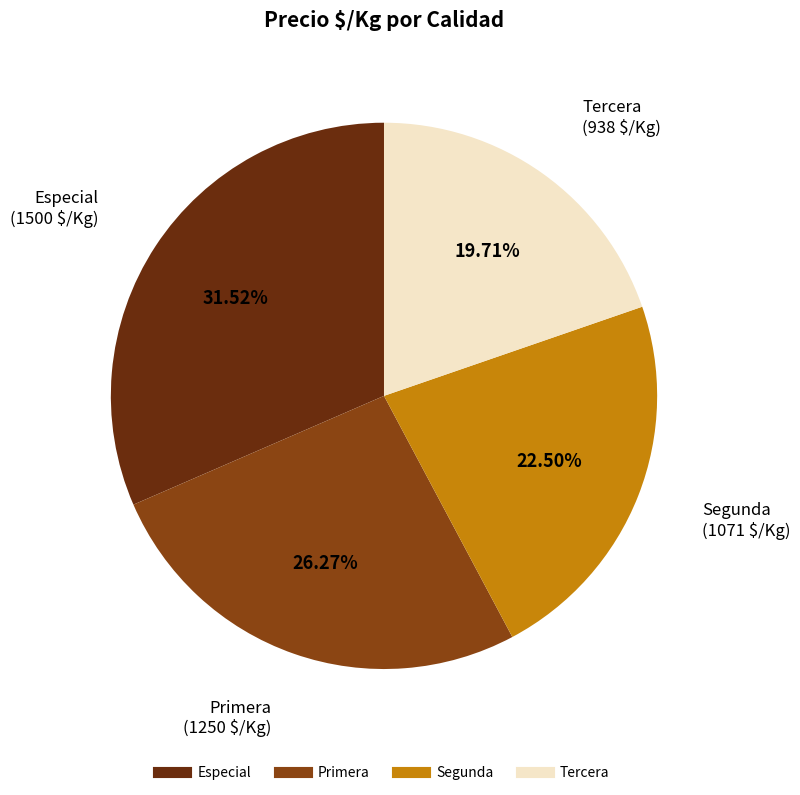

Is there a majority slice in this chart?

No